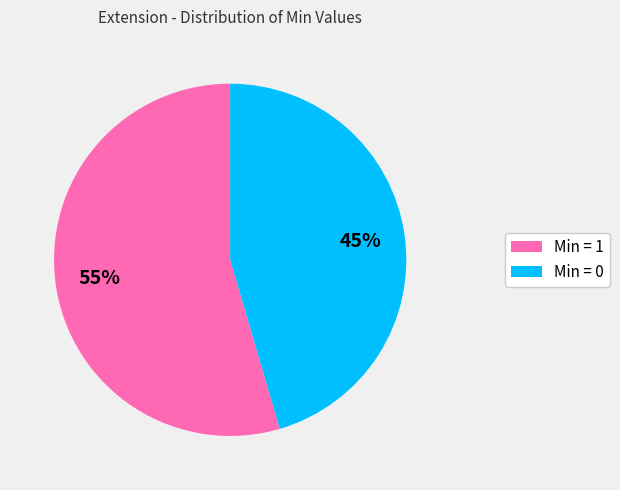

Which category has the smallest portion of the pie?

Min = 0